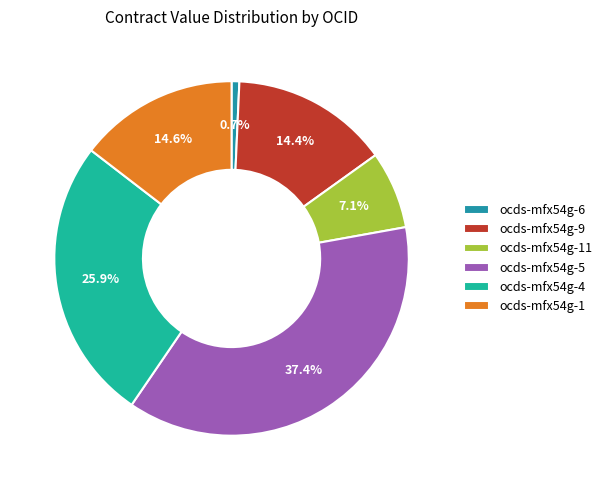

Which slice is the smallest?

ocds-mfx54g-6